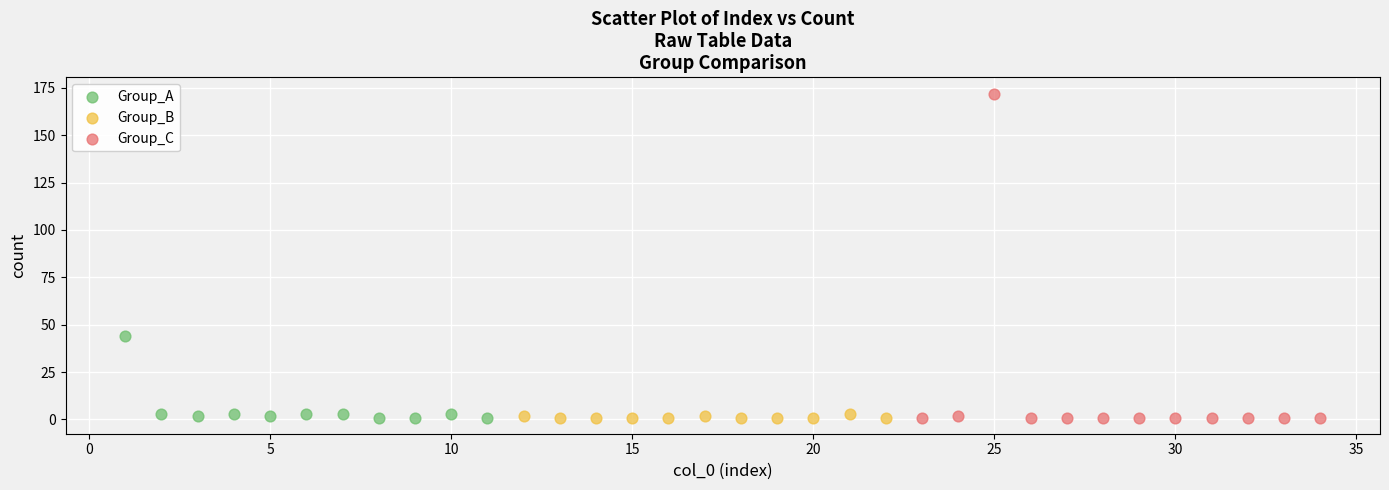

What are all the series names shown in the legend?

Group_A, Group_B, Group_C